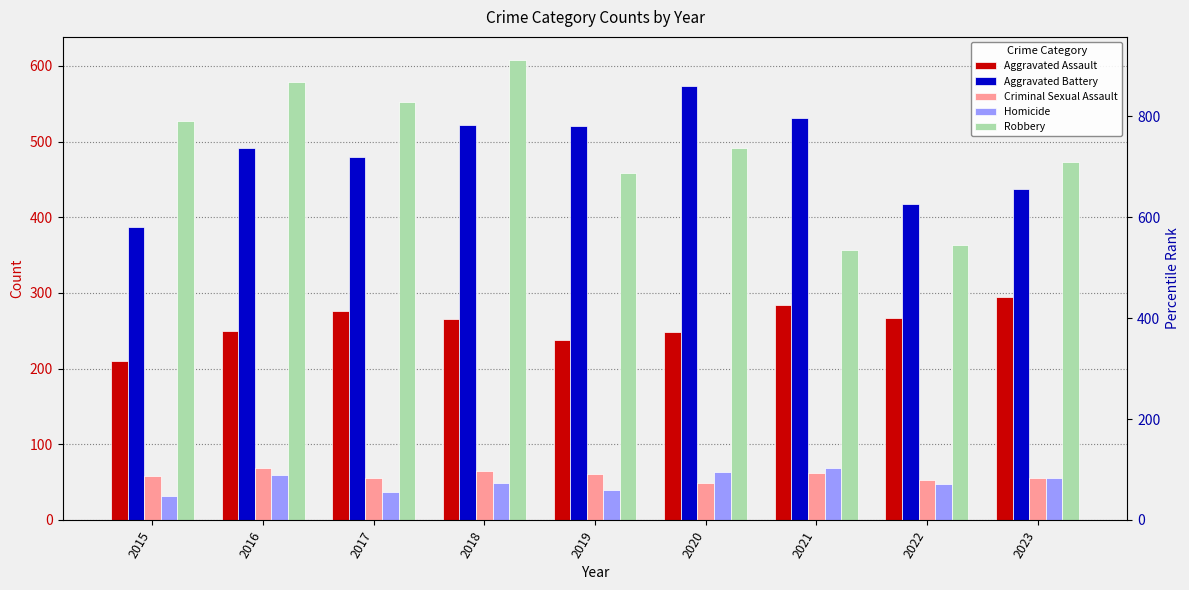

Read the Robbery value at 2017.

553